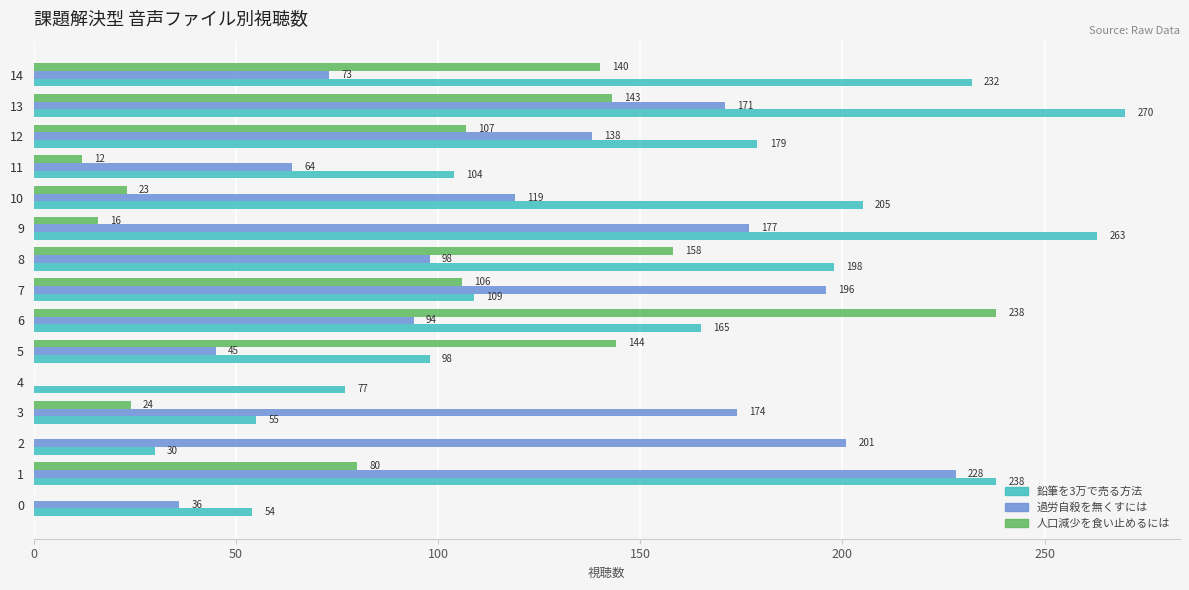

What is the total value across all series at 10?

347